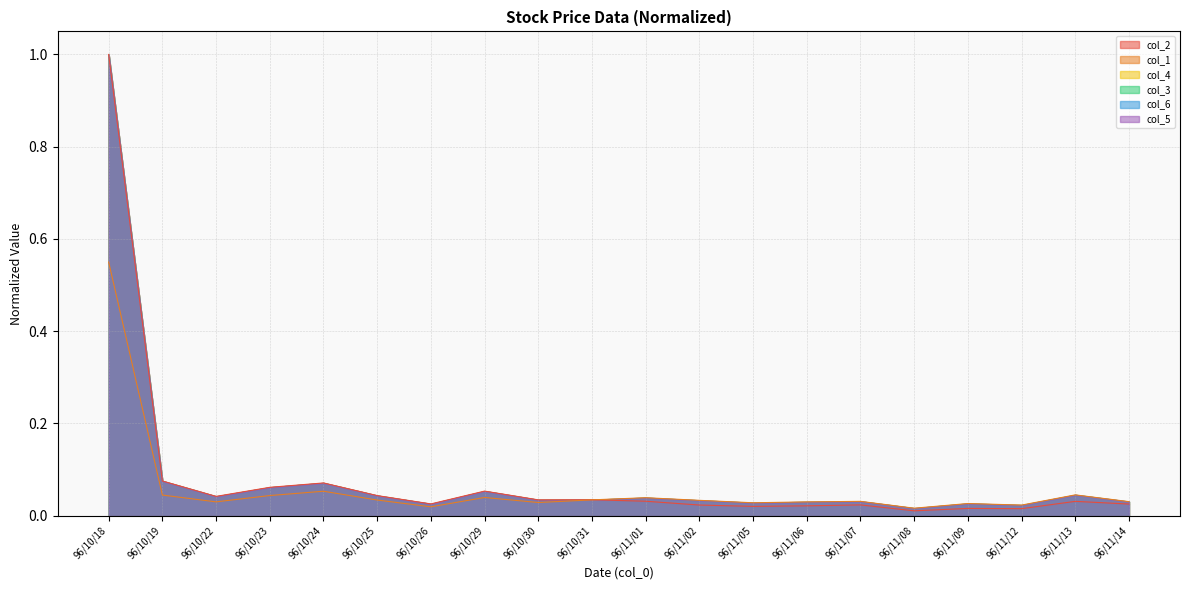

What position from the left is 96/10/24?

5